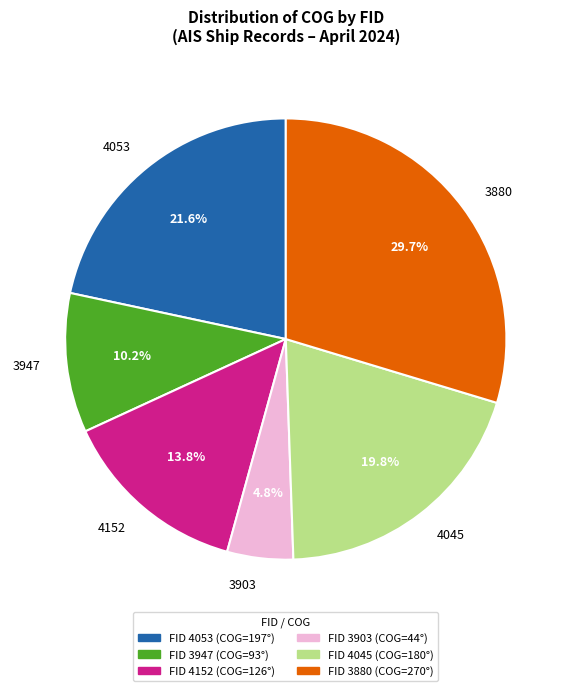

Between 4045 and 3947, which is larger?

4045